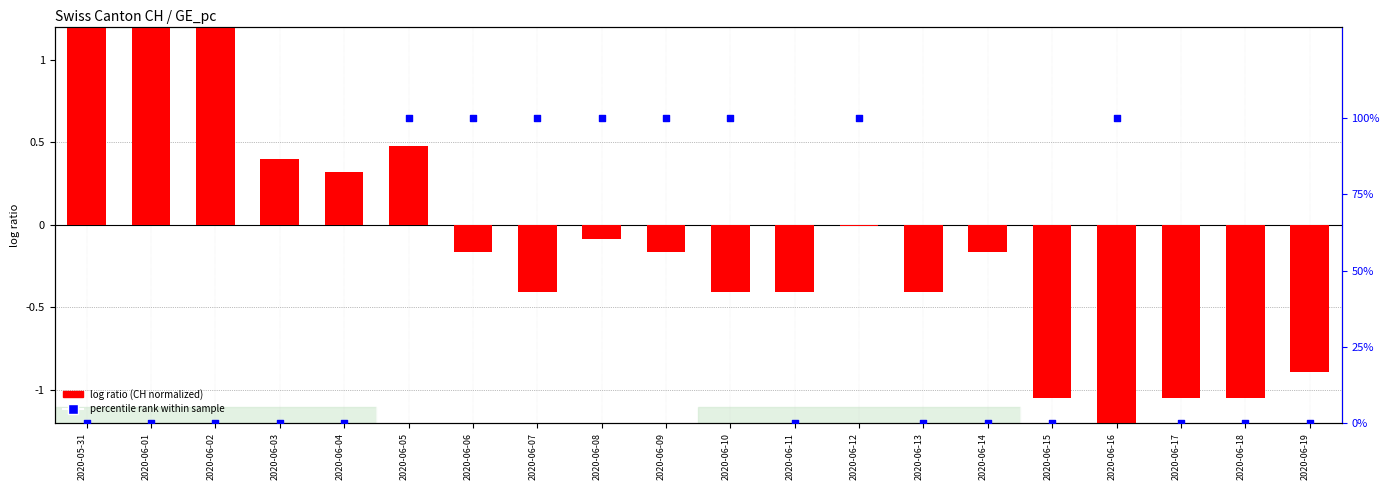

Which series has the widest spread of Y values?

percentile rank within sample